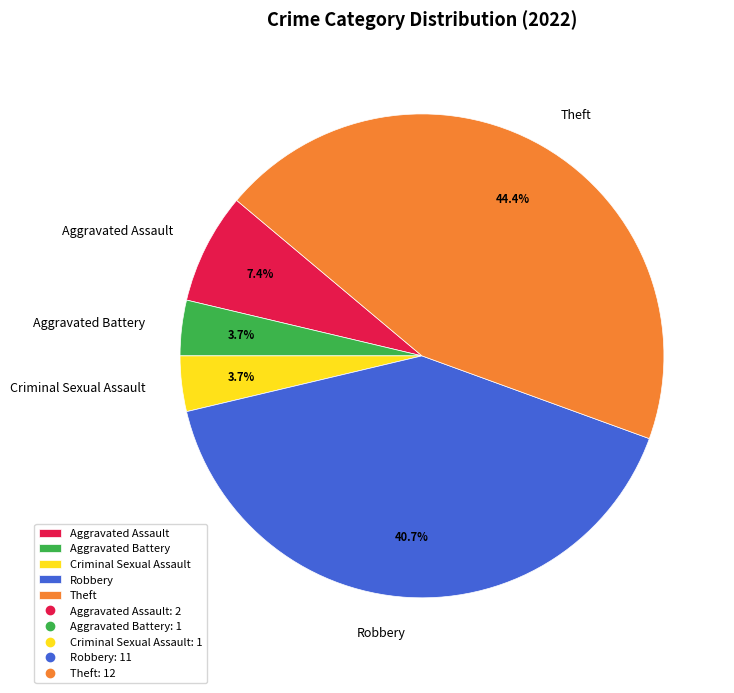

What is the ratio of the value at Aggravated Assault to the value at Criminal Sexual Assault?

2.0